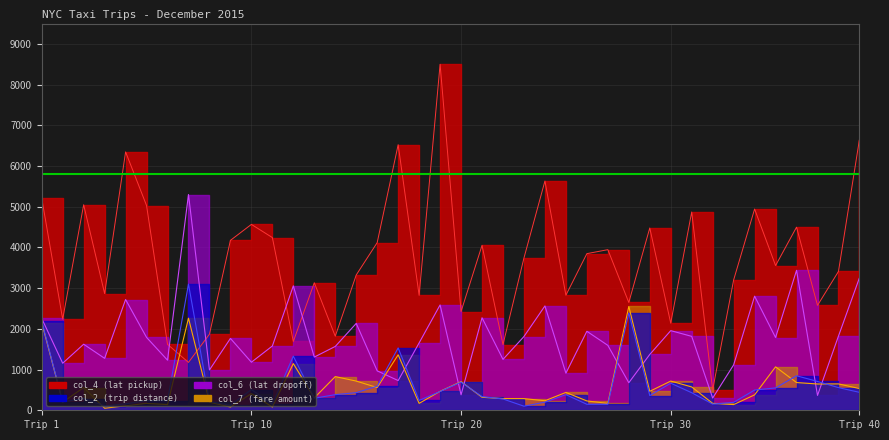

What is the maximum value shown in the chart?

8500.0